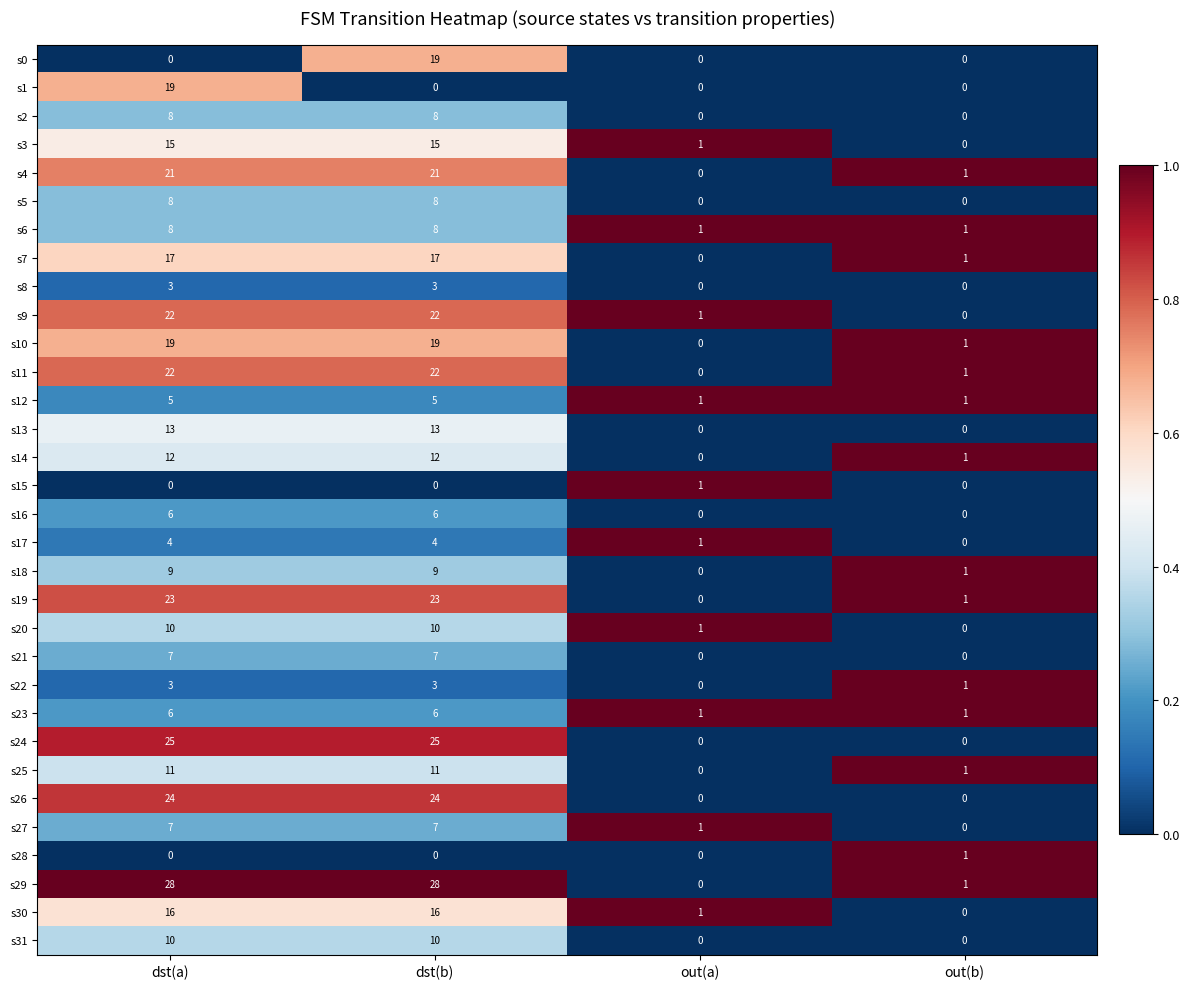

What is the total value across all series at dst(a)?

381